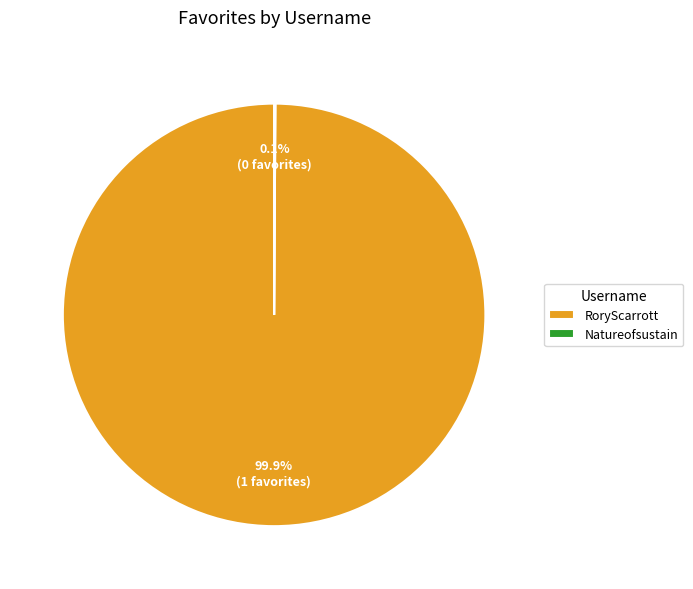

Which category accounts for the majority?

RoryScarrott